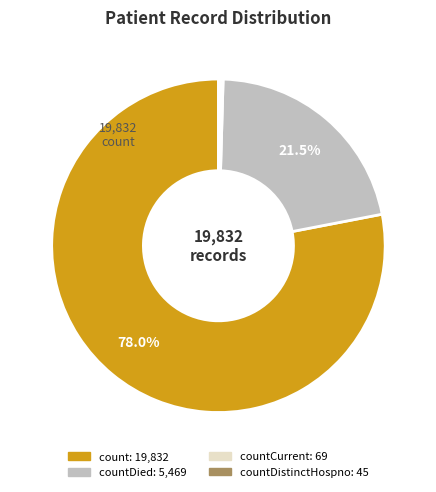

Is there a majority slice in this chart?

Yes